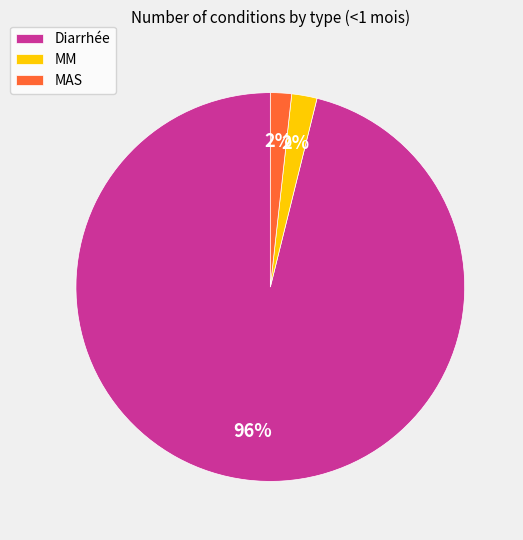

To the nearest percent, what percentage of the pie is Diarrhée?

96%